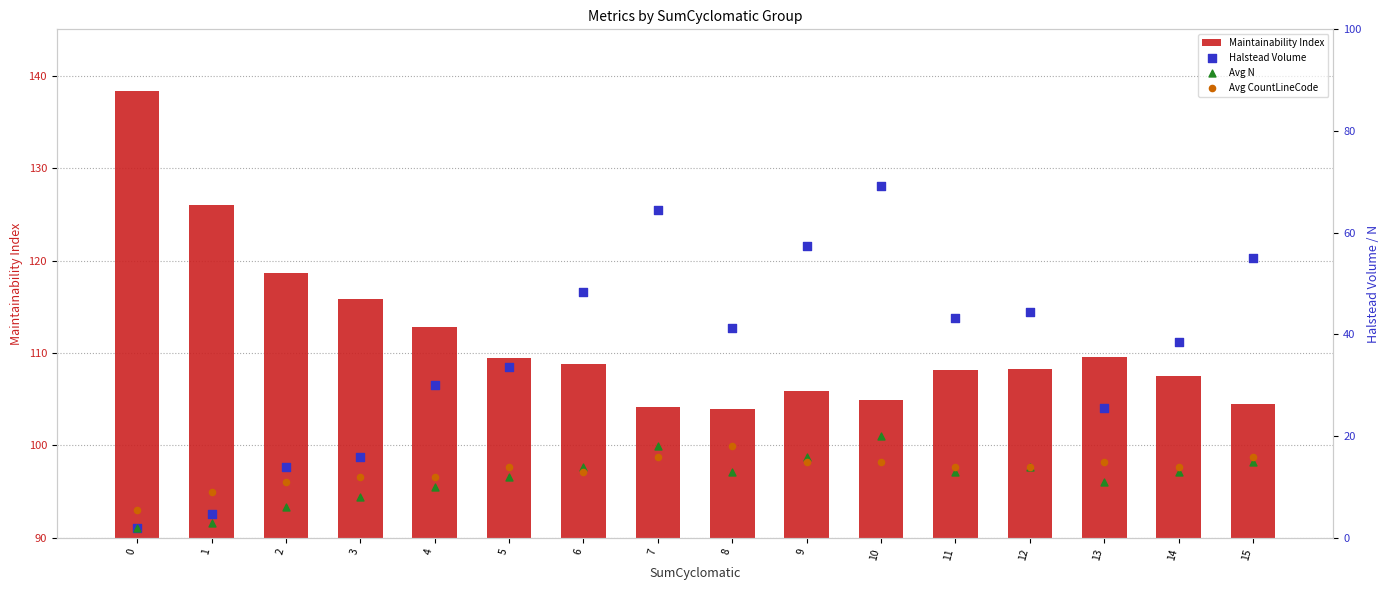

Which series has the widest spread of Y values?

Halstead Volume